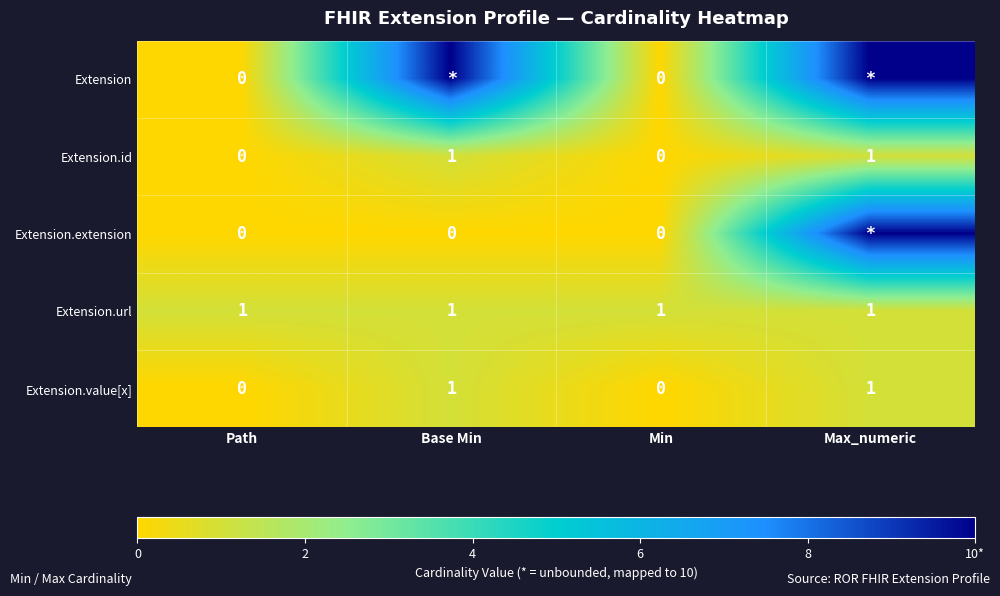

What is the difference between the highest and lowest values at Min?

1